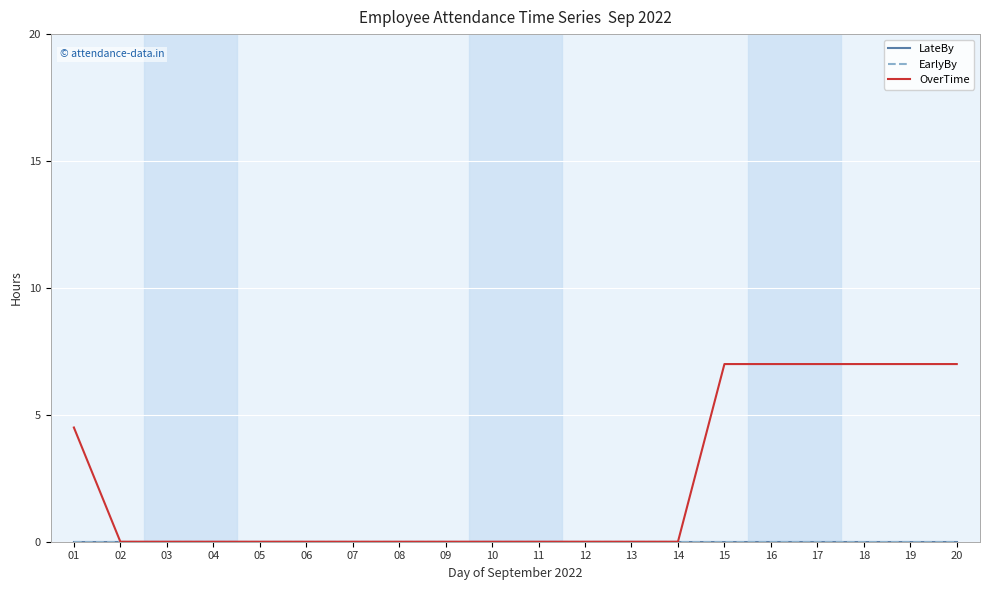

Does the chart have visible grid lines?

Yes